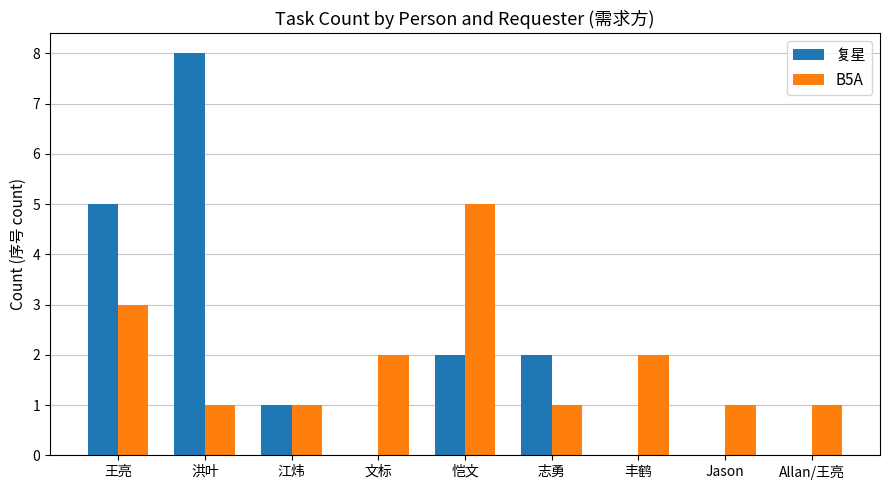

At which label is 复星 closest to 4?

王亮